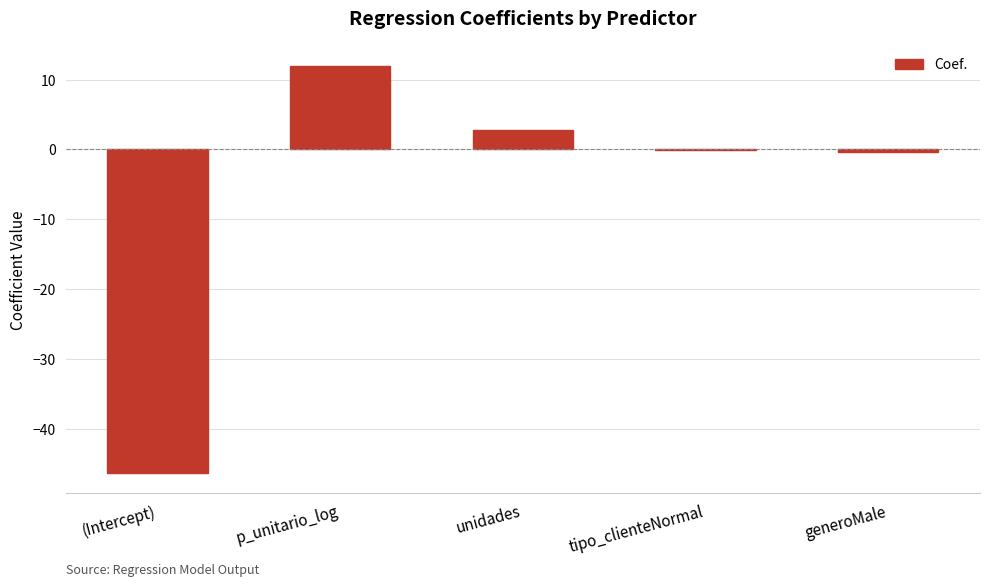

What is the sum of the values at unidades and p_unitario_log?

14.8